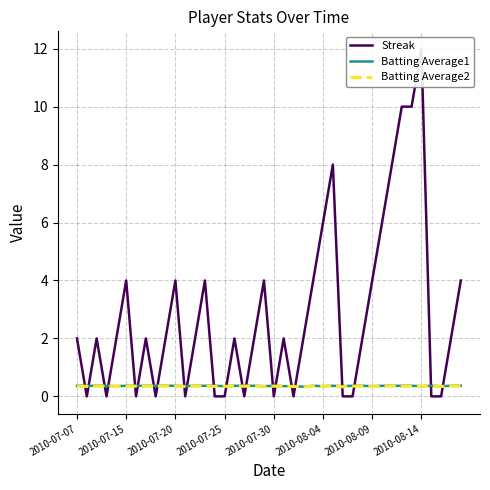

Does the chart have visible grid lines?

Yes